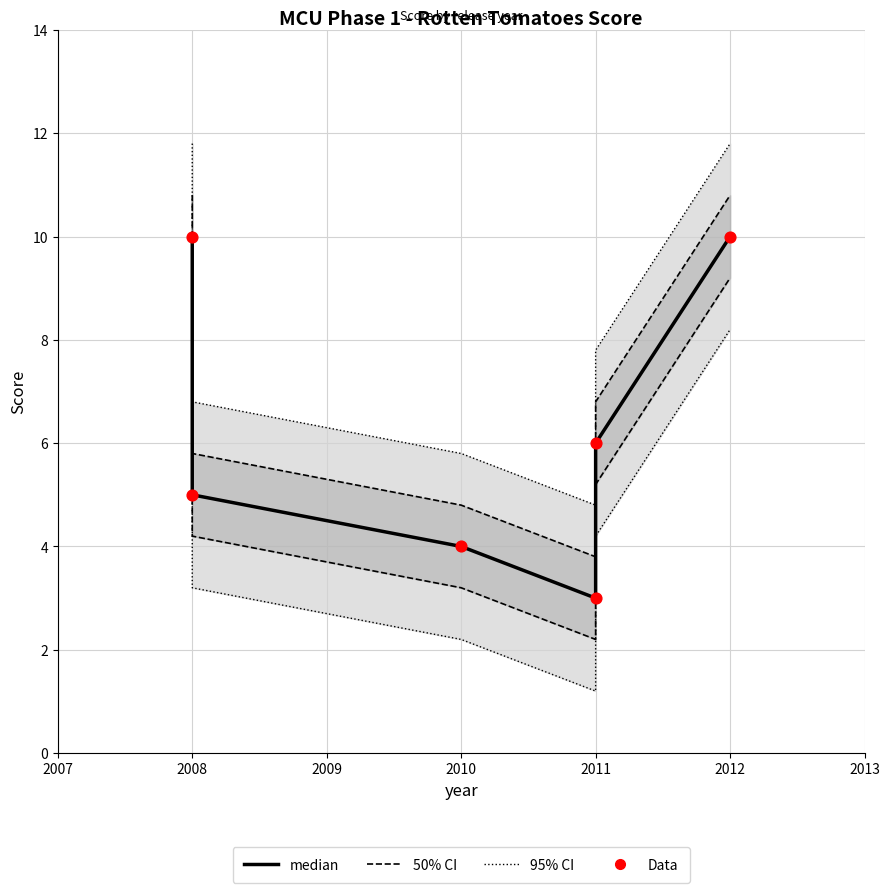

What are all the series names shown in the legend?

95% CI, 50% CI, median, Data